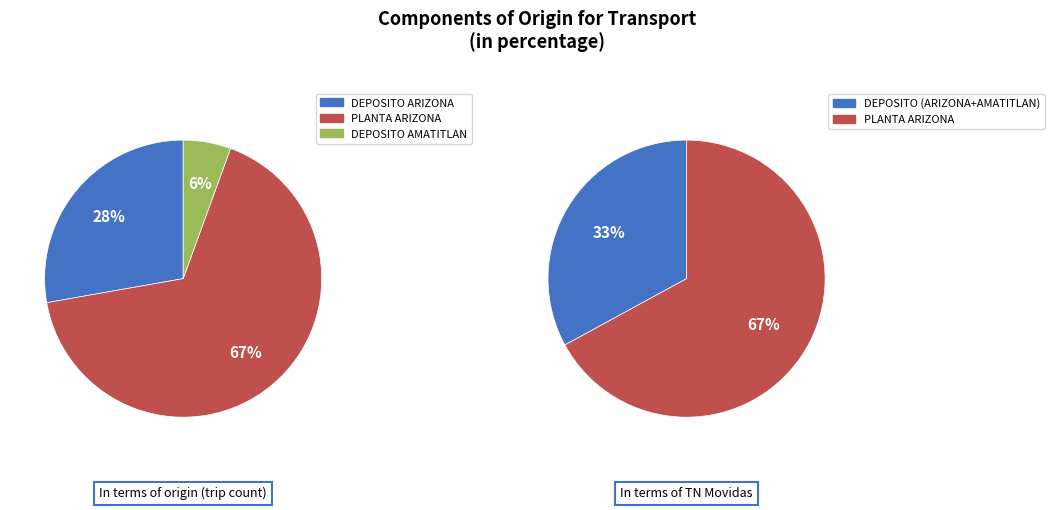

What percentage do DEPOSITO AMATITLAN and PLANTA ARIZONA together represent?

72.2%